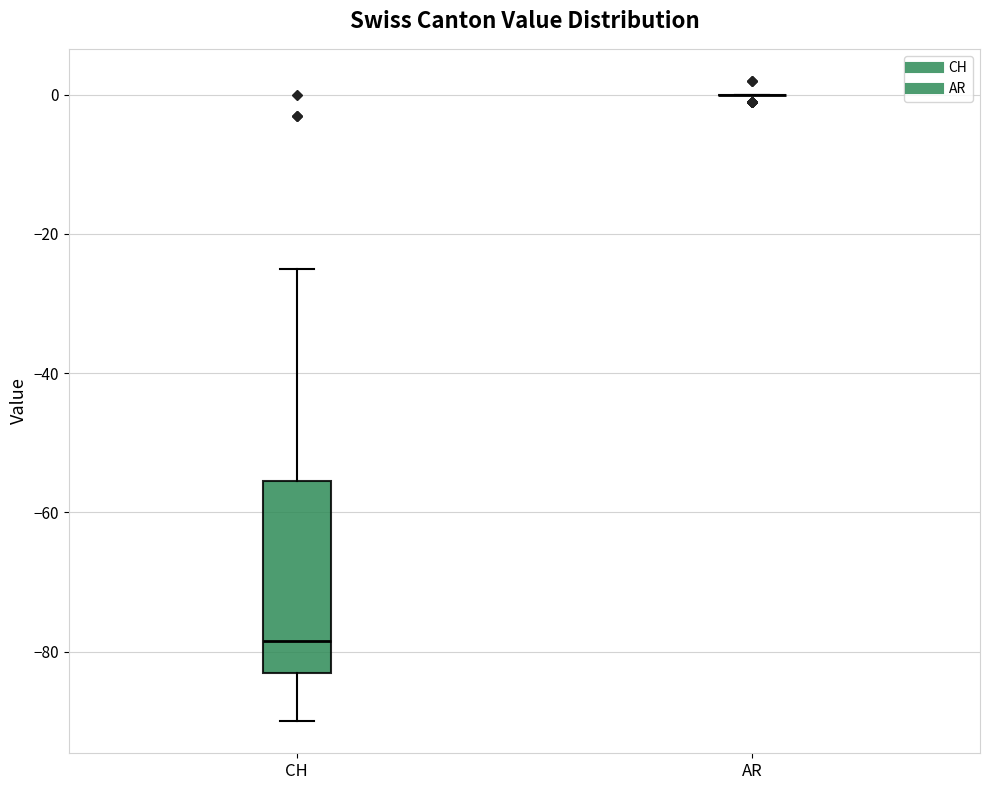

Reading left to right, read every box against the y-axis: the position of its median line, the range the box covers, and the ends of its whiskers. The values are not printed on the chart, so give them approximately, as read against the axis.

CH: median -78, box -82 to -56, whiskers -90 to -24
AR: box collapsed to a line at 0, whiskers 0 to 0